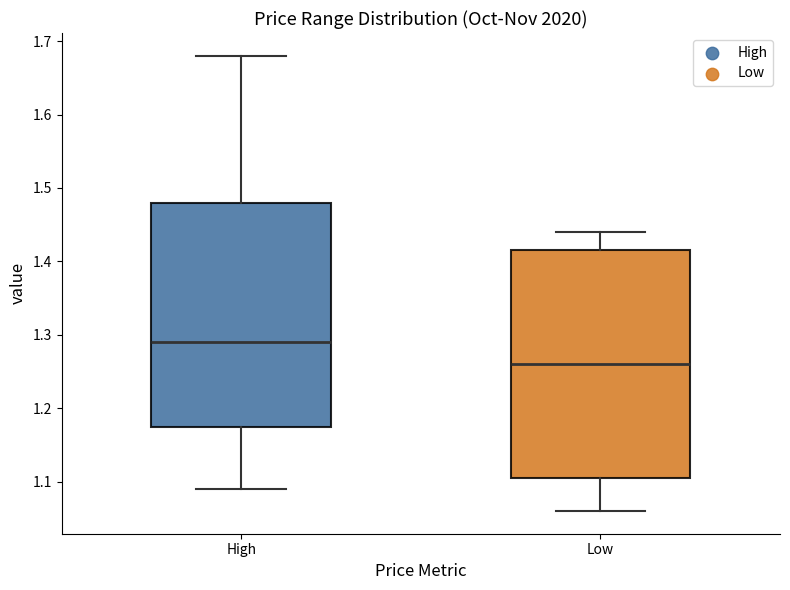

Where is the lower edge of the box for Low on the y-axis? The values are not printed on the chart, so give them approximately, as read against the axis.

1.11